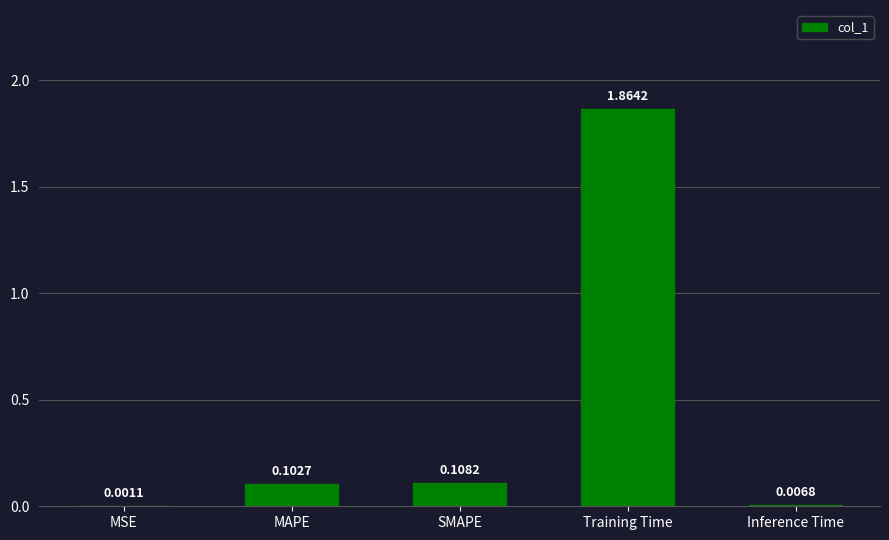

What is the change in value from MAPE to Training Time?

+1.8